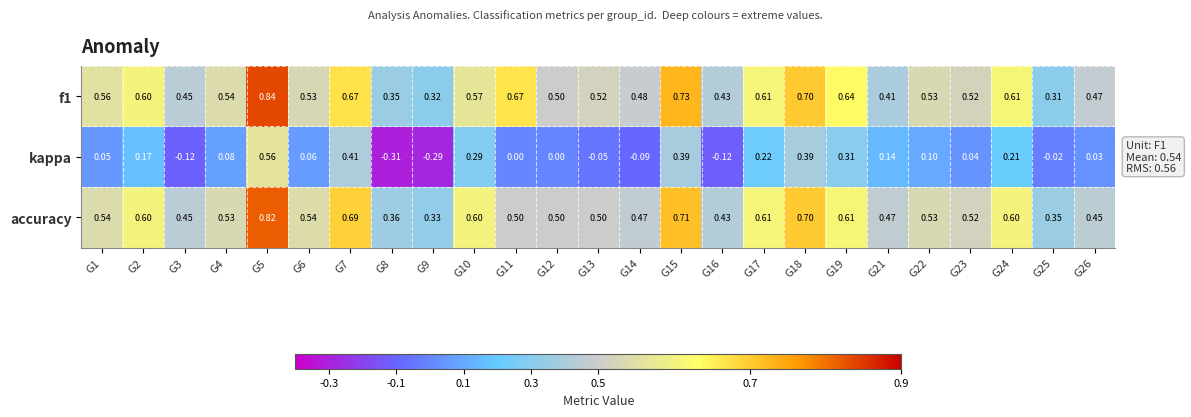

How many series are shown in this chart?

3